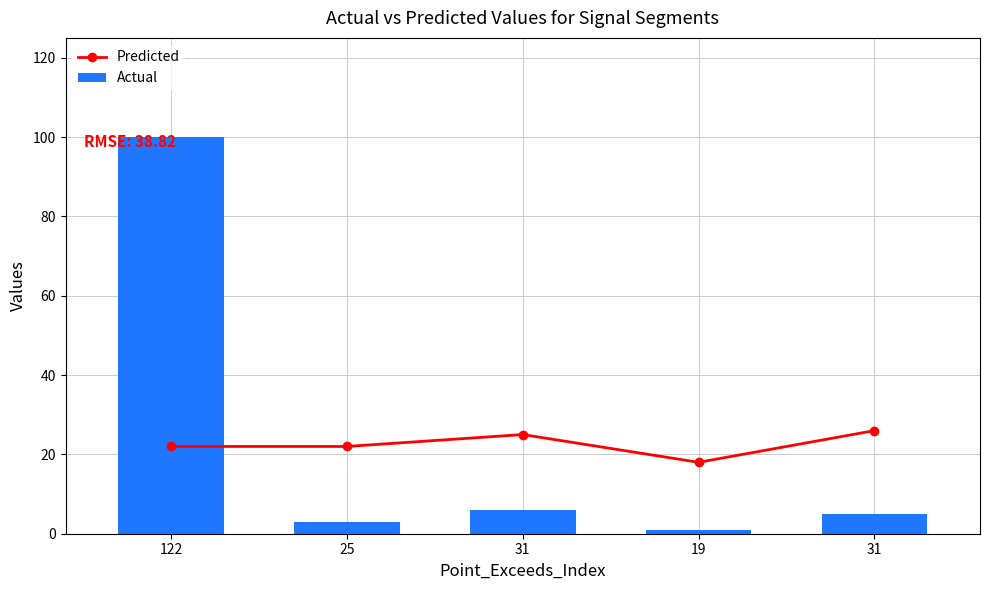

At which category is the sum across all series the highest?

122